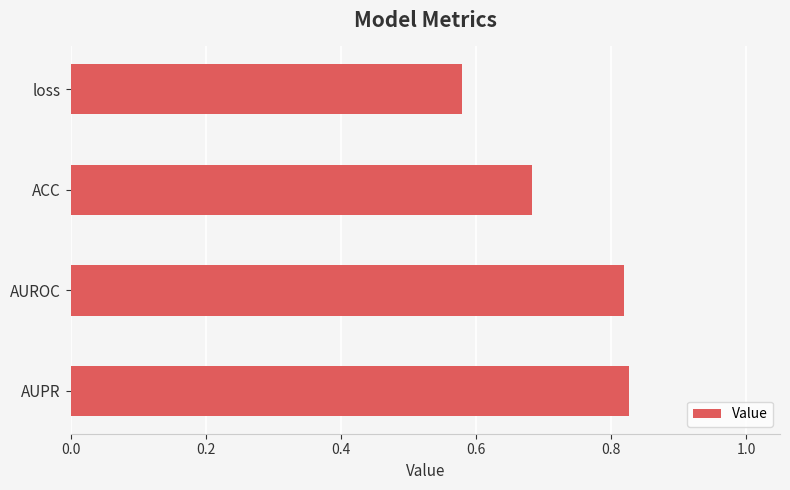

How many values are between 0 and 1?

4